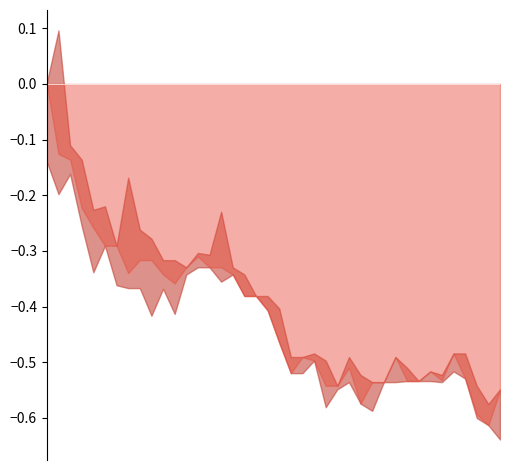

How many lines are shown in the chart?

3